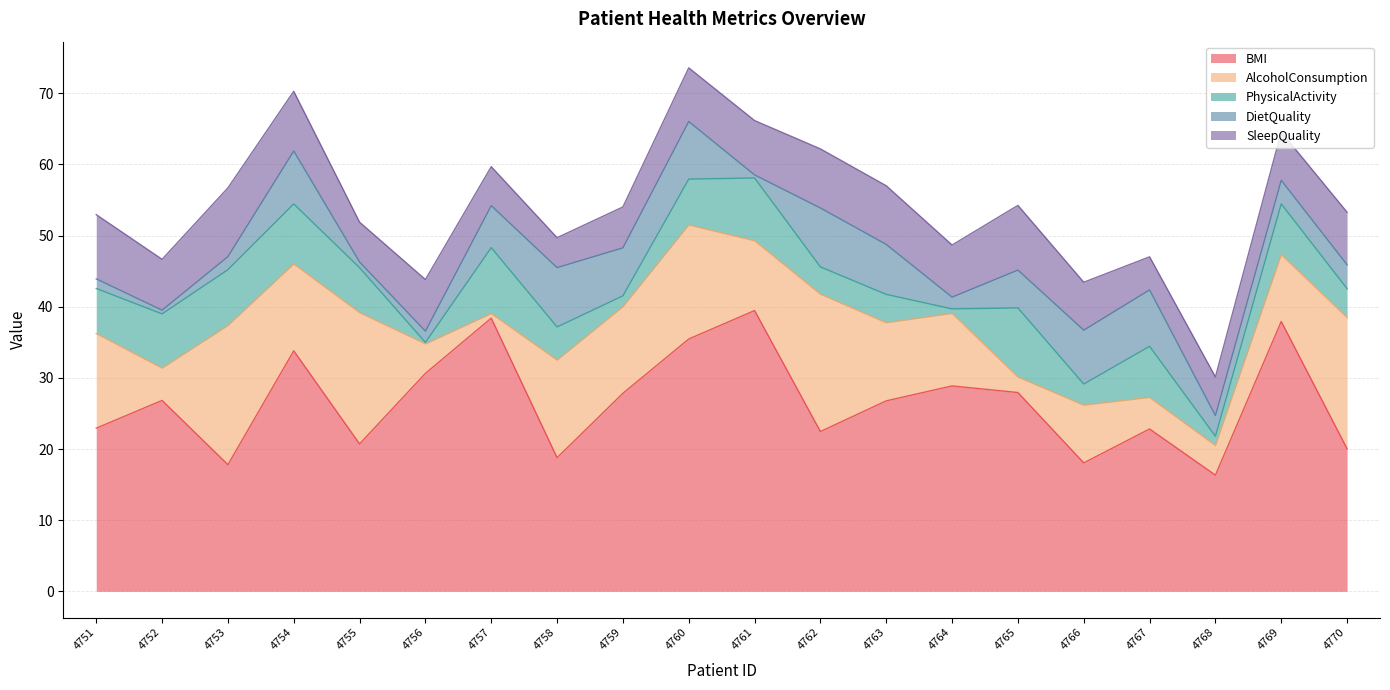

The PhysicalActivity series shows 6.4 at 4760. True or false?

True